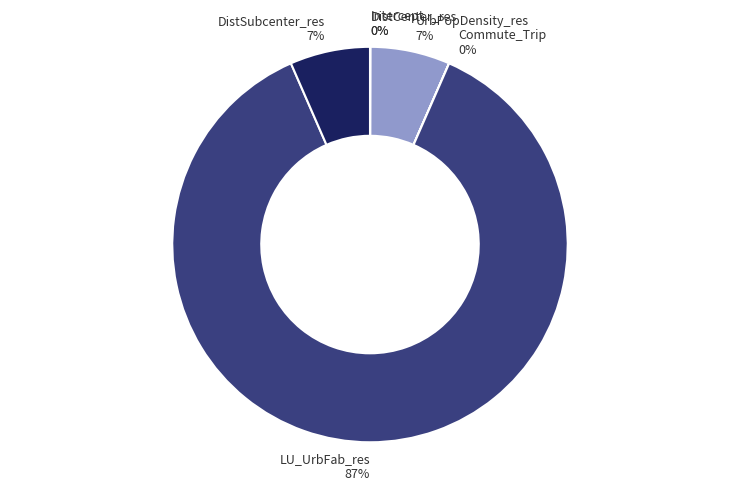

Which slice is the largest?

LU_UrbFab_res